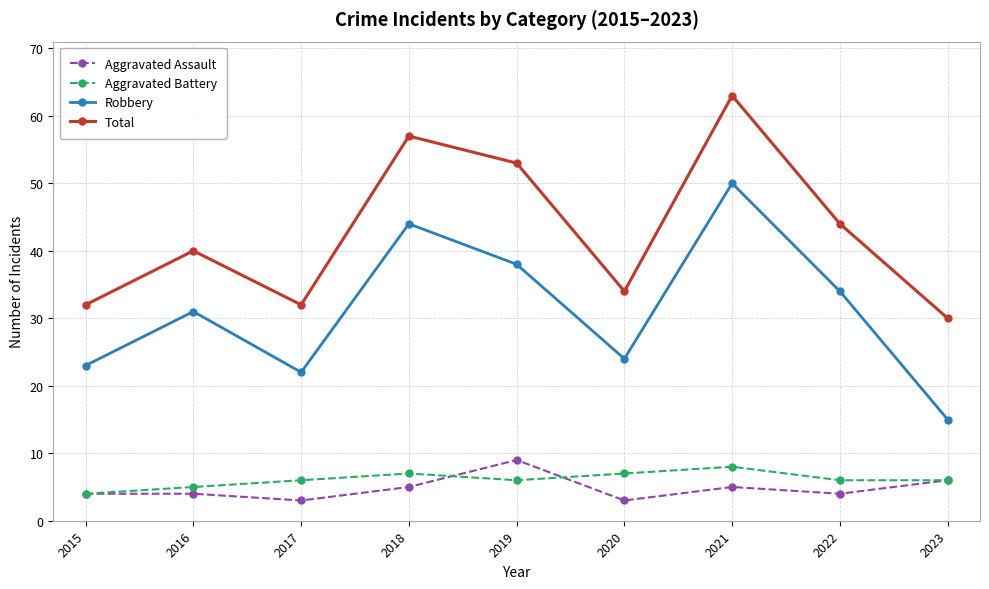

The Total series shows 21 at 2015. True or false?

False